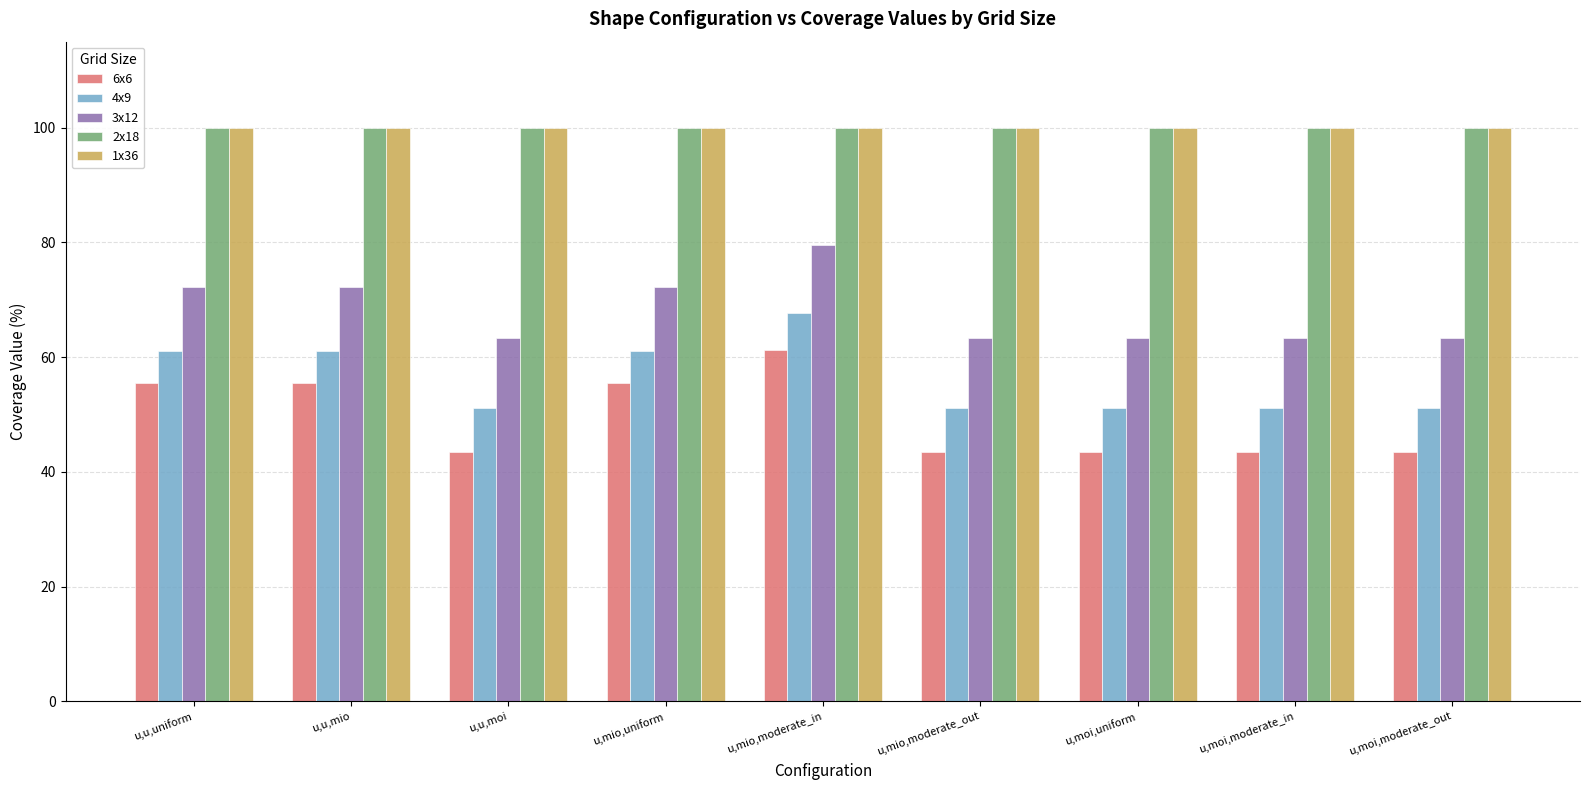

What are all the series names shown in the legend?

6x6, 4x9, 3x12, 2x18, 1x36